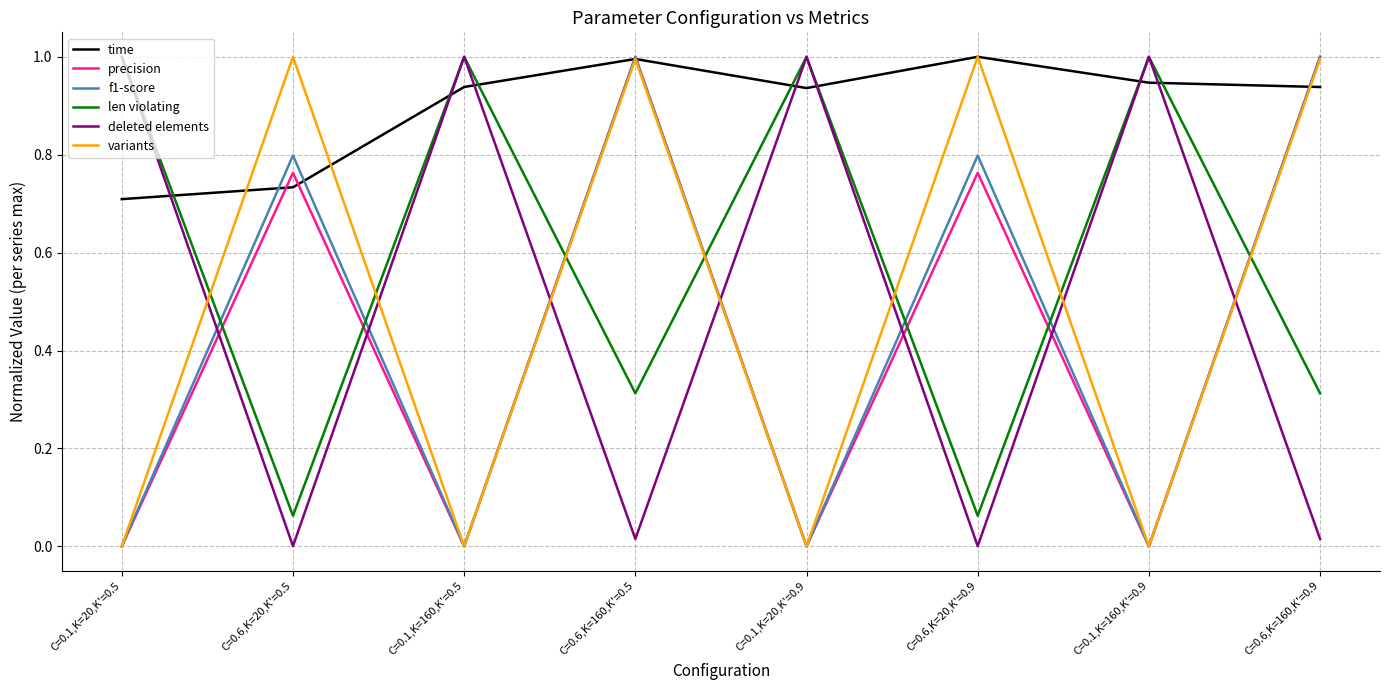

What position from the left is C=0.1,K=160,K'=0.5?

3